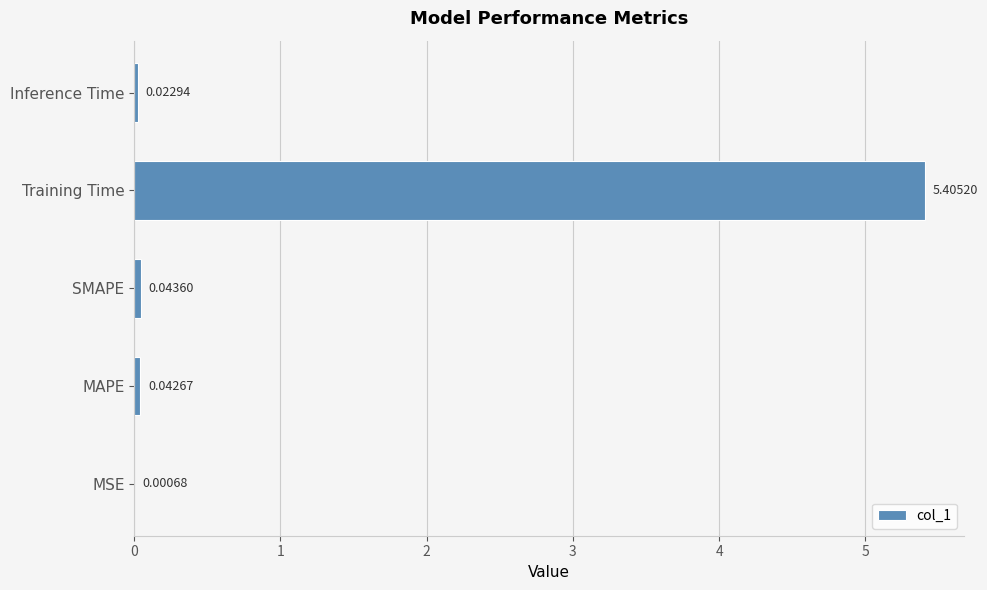

Where is the data nearest to the value 2?

SMAPE